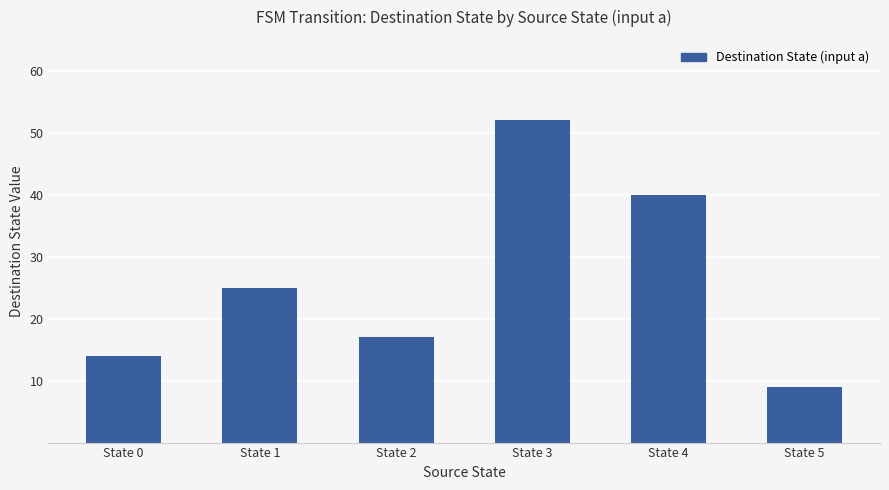

The chart shows a value of 52 at State 3. True or false?

True